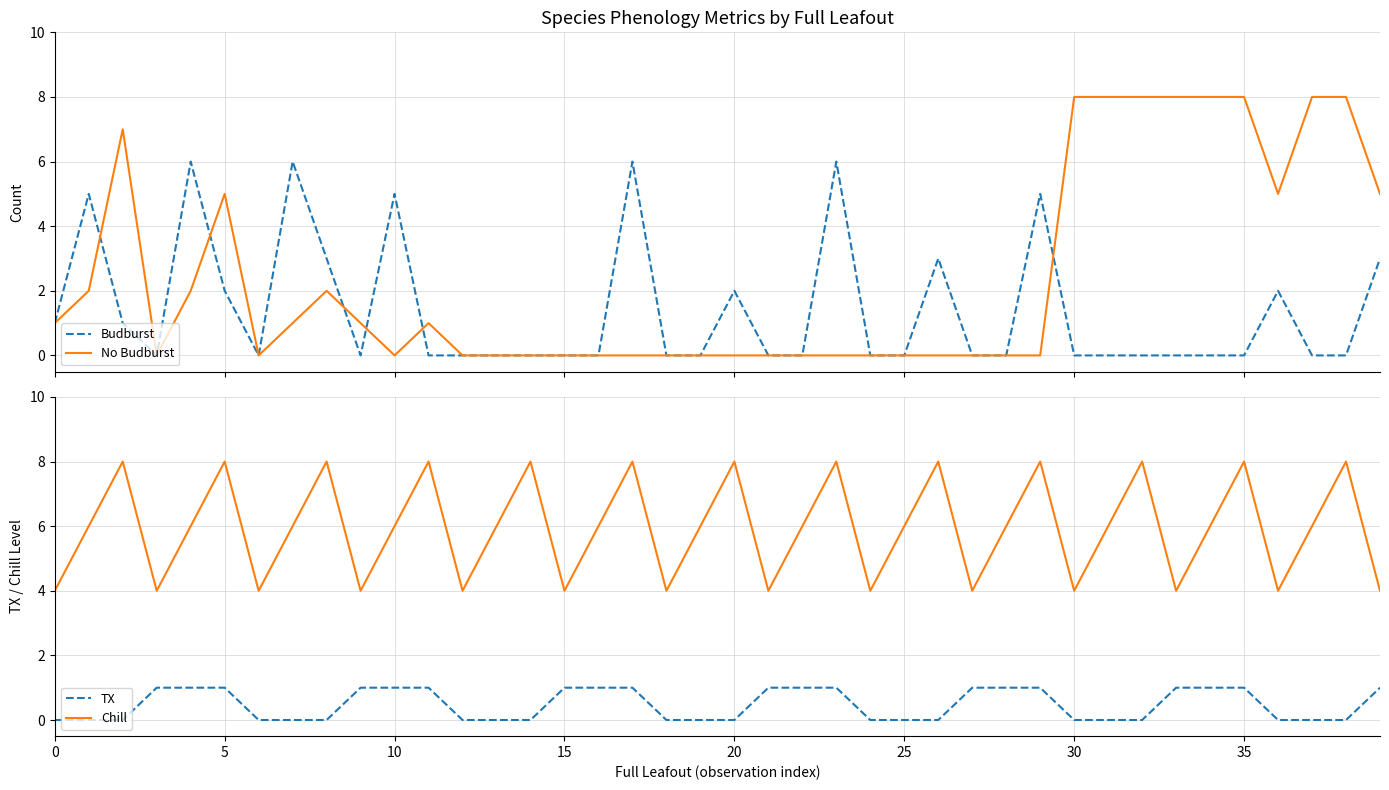

Reading left to right, what are all the values shown in this chart?

Budburst: 1	5	1	0	6	2	0	6	3	0	5	0	0	0	0	0	0	6	0	0	2	0	0	6	0	0	3	0	0	5	0	0	0	0	0	0	2	0	0	3
No Budburst: 1	2	7	0	2	5	0	1	2	1	0	1	0	0	0	0	0	0	0	0	0	0	0	0	0	0	0	0	0	0	8	8	8	8	8	8	5	8	8	5
TX: 0	0	0	1	1	1	0	0	0	1	1	1	0	0	0	1	1	1	0	0	0	1	1	1	0	0	0	1	1	1	0	0	0	1	1	1	0	0	0	1
Chill: 4	6	8	4	6	8	4	6	8	4	6	8	4	6	8	4	6	8	4	6	8	4	6	8	4	6	8	4	6	8	4	6	8	4	6	8	4	6	8	4